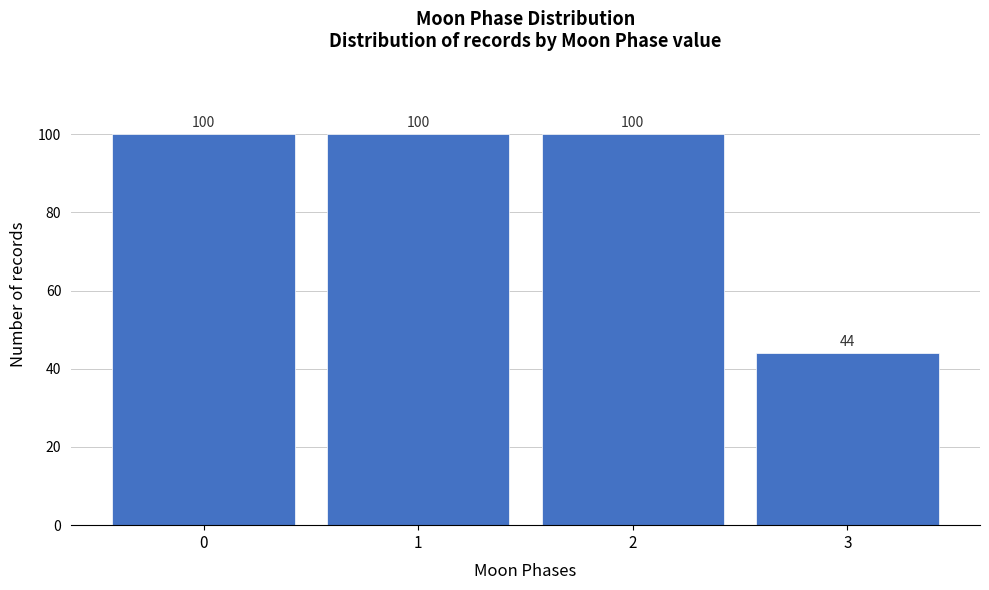

Reading right to left, transcribe all the data shown in this chart.

3=44	2=100	1=100	0=100